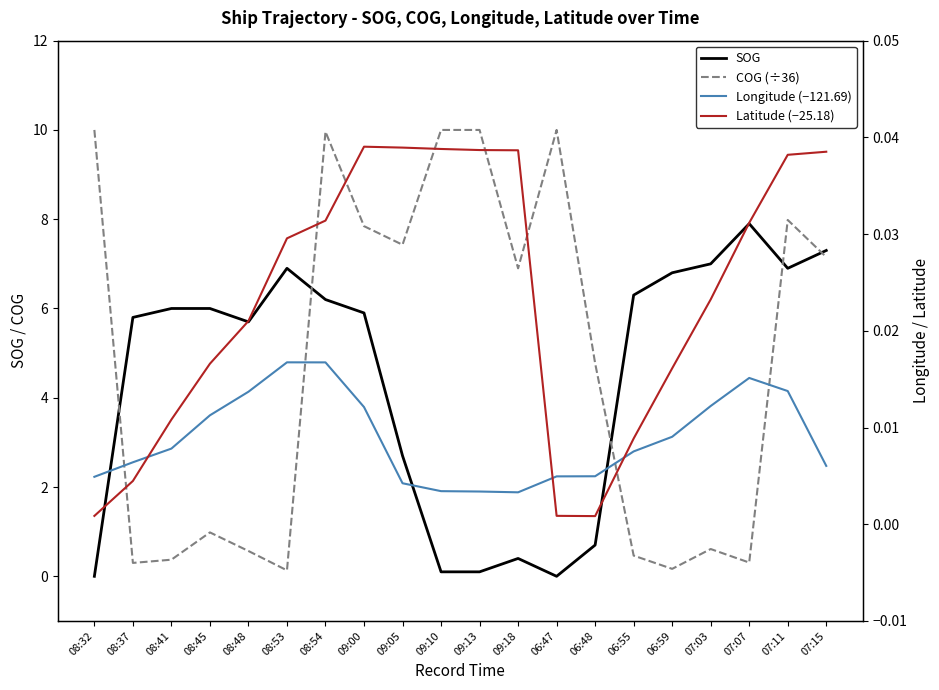

At which category does the chart reach its minimum across all series?

08:32